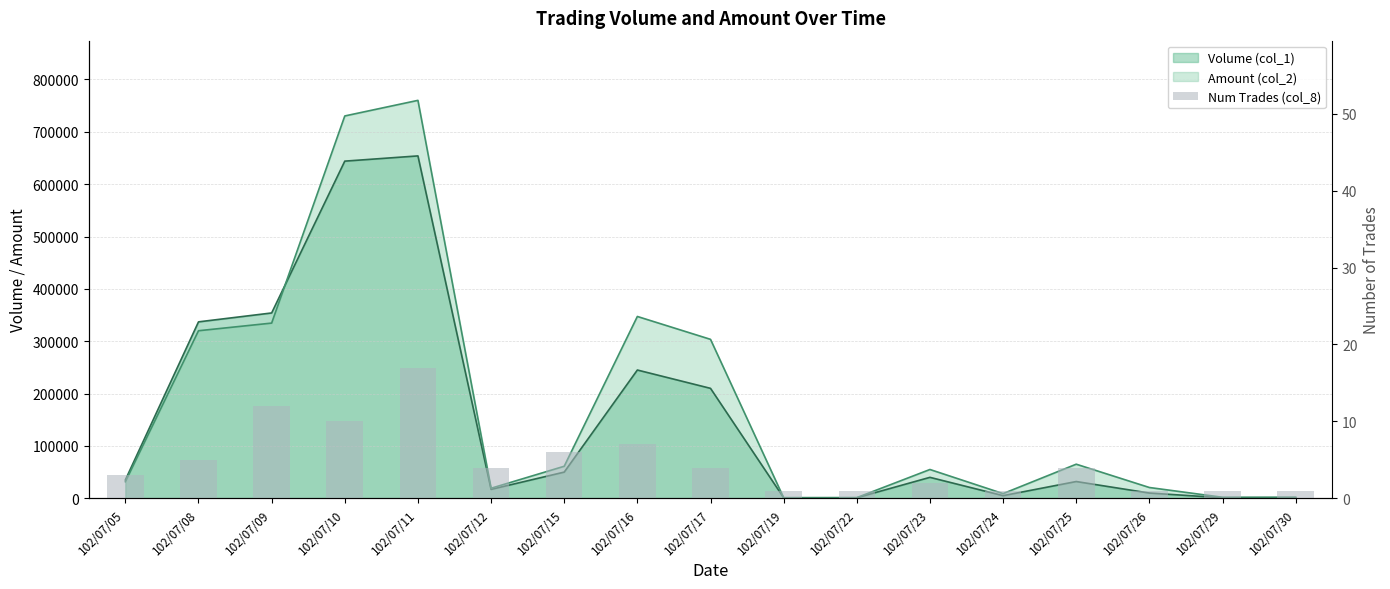

Reading left to right, what are all the values shown in this chart?

102/07/05=3	102/07/08=5	102/07/09=12	102/07/10=10	102/07/11=17	102/07/12=4	102/07/15=6	102/07/16=7	102/07/17=4	102/07/19=1	102/07/22=1	102/07/23=2	102/07/24=1	102/07/25=4	102/07/26=1	102/07/29=1	102/07/30=1